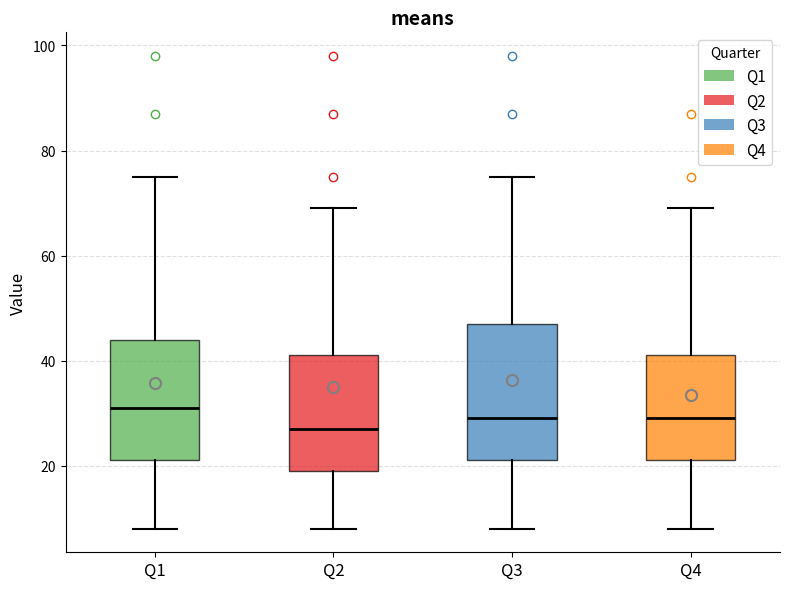

Where does the median line of the box for Q2 sit on the y-axis? The values are not printed on the chart, so give them approximately, as read against the axis.

28